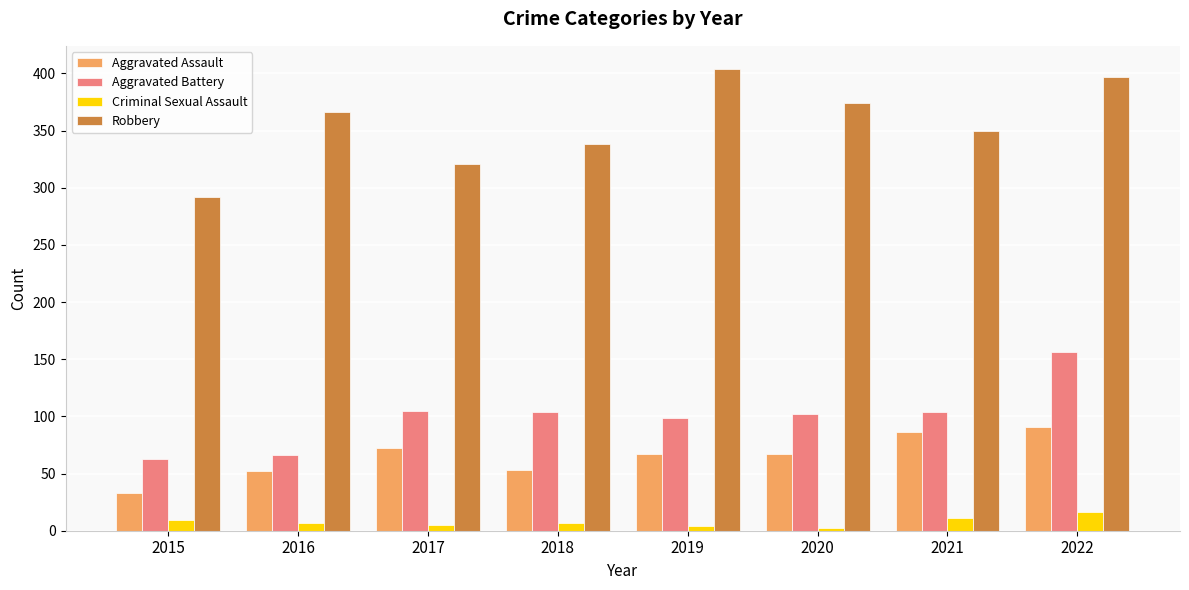

What is the value of the Criminal Sexual Assault bar at the 8th from the left?

16